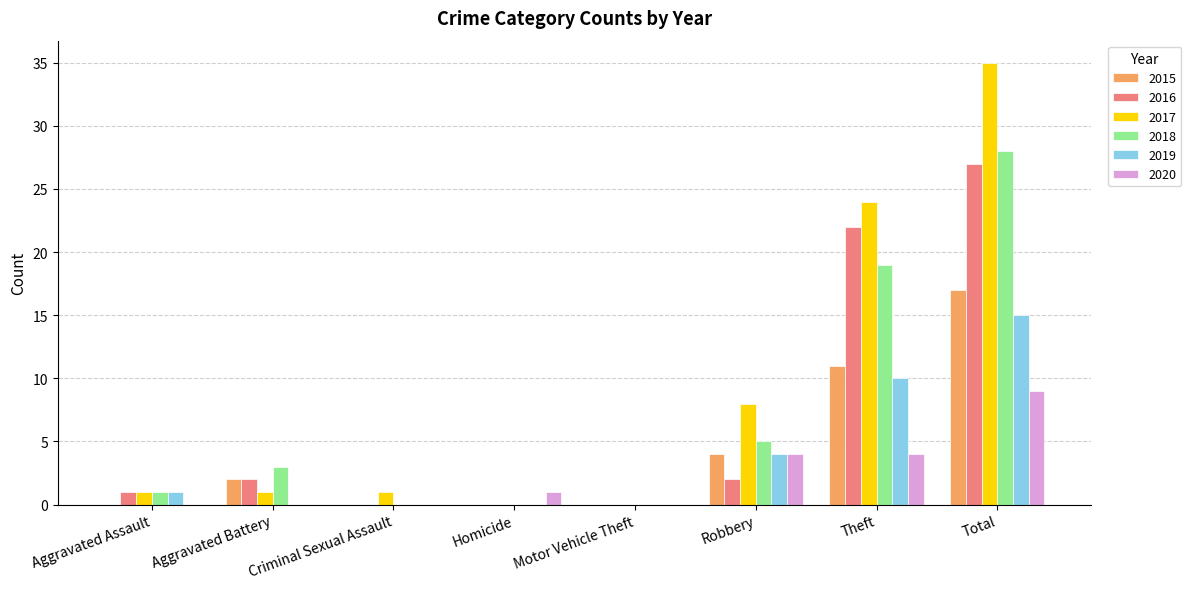

Between Homicide and Total, which series saw the biggest shift?

2017